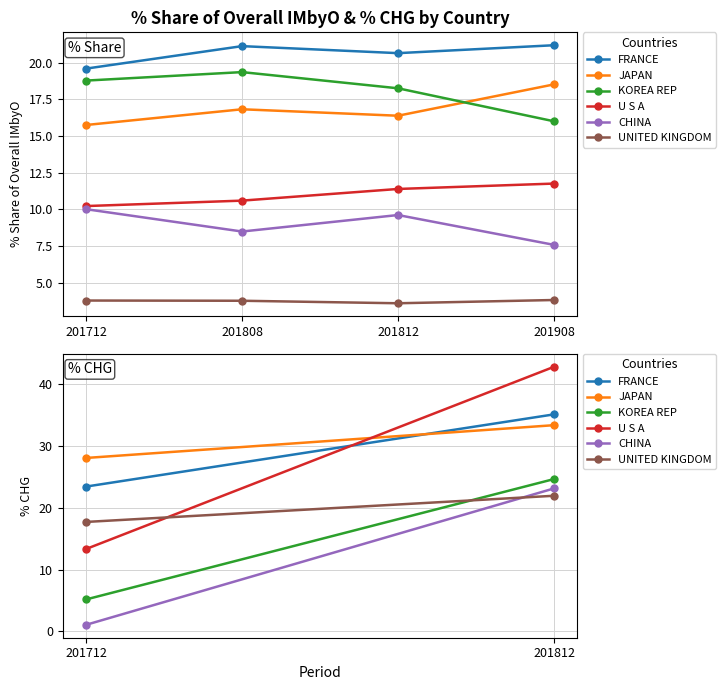

Does the chart have visible grid lines?

Yes